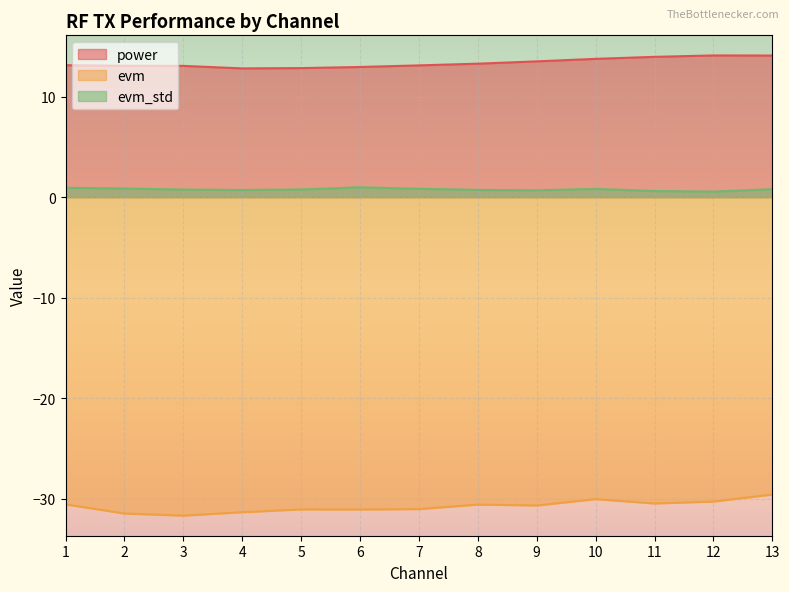

What is the sum of the power values at 9 and 1?

26.6